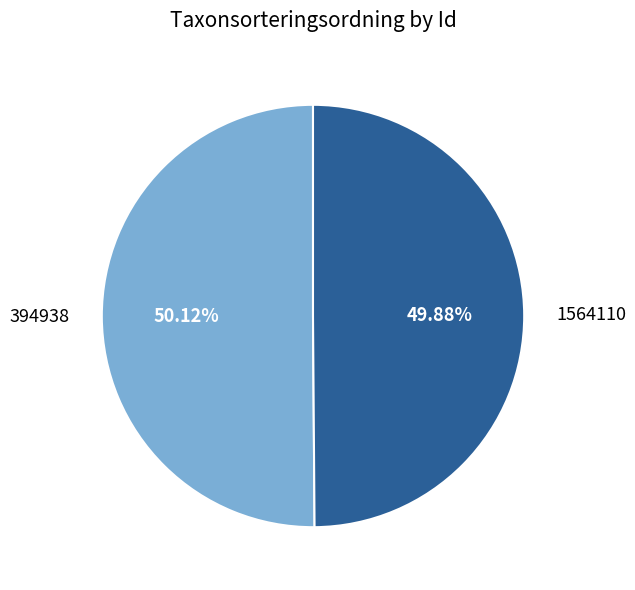

Approximately how many times larger is the value at 1564110 compared to 394938?

1.0